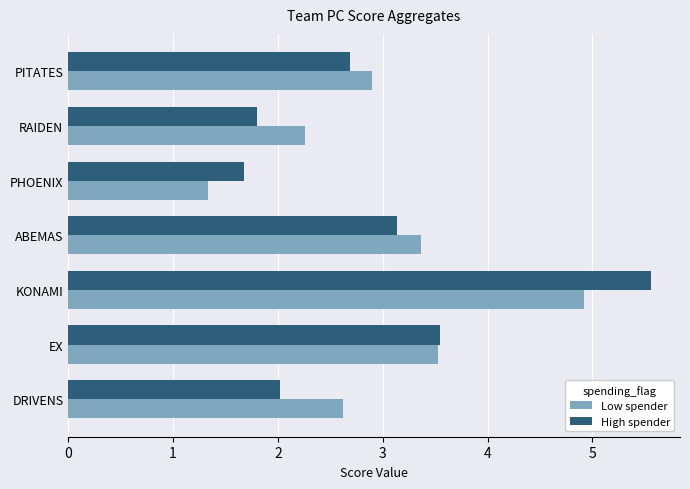

What is the difference between the second highest and minimum values in the Low spender series?

2.2